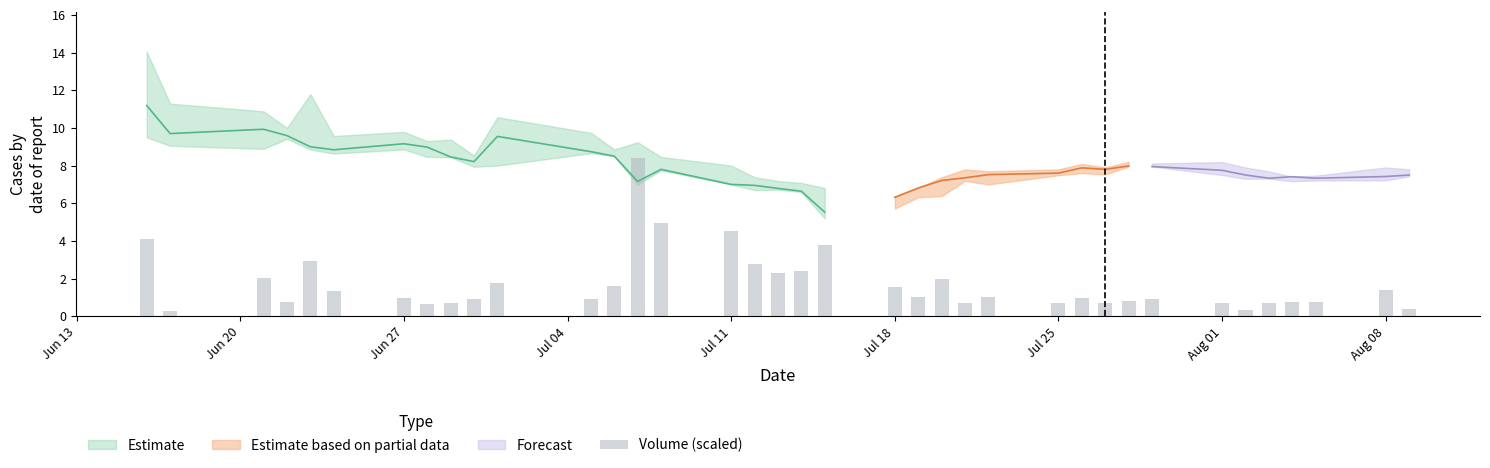

The value at Aug 01 is 0.7. True or false?

True